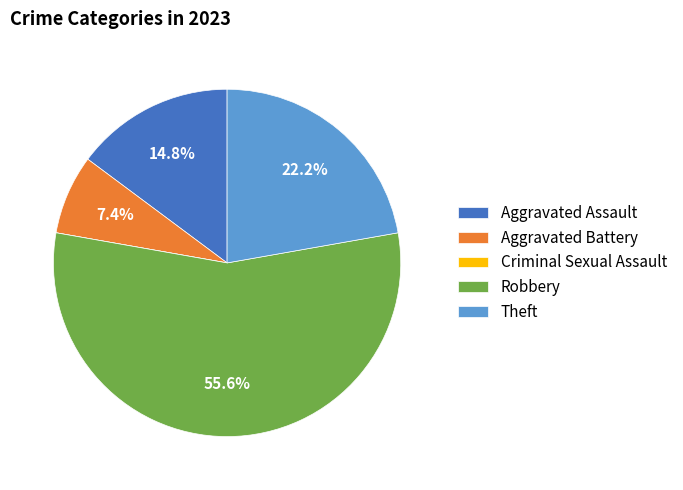

What is the largest slice in the pie chart?

Robbery